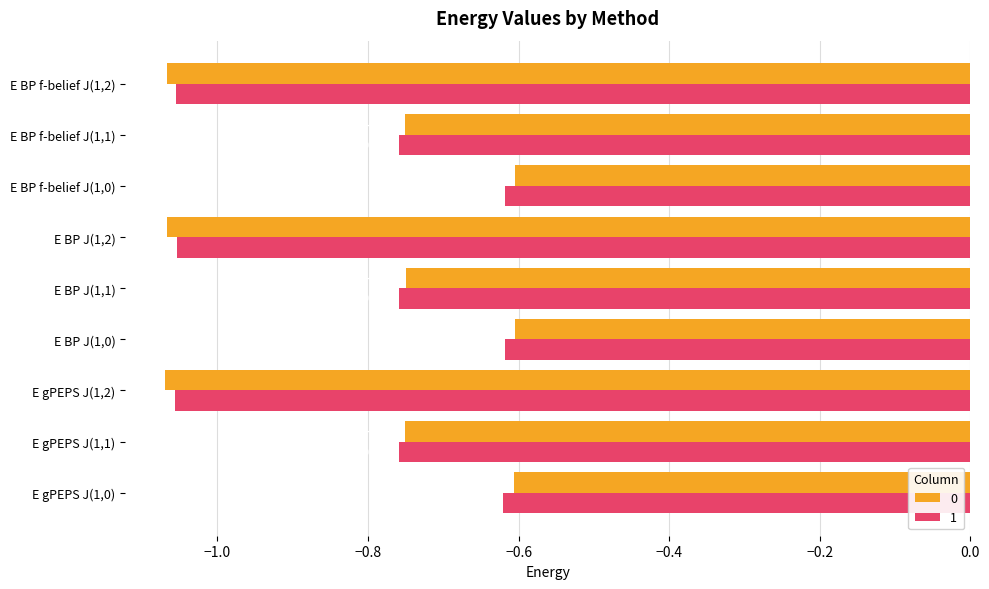

Rank the series by their average value, from lowest to highest.

1, 0